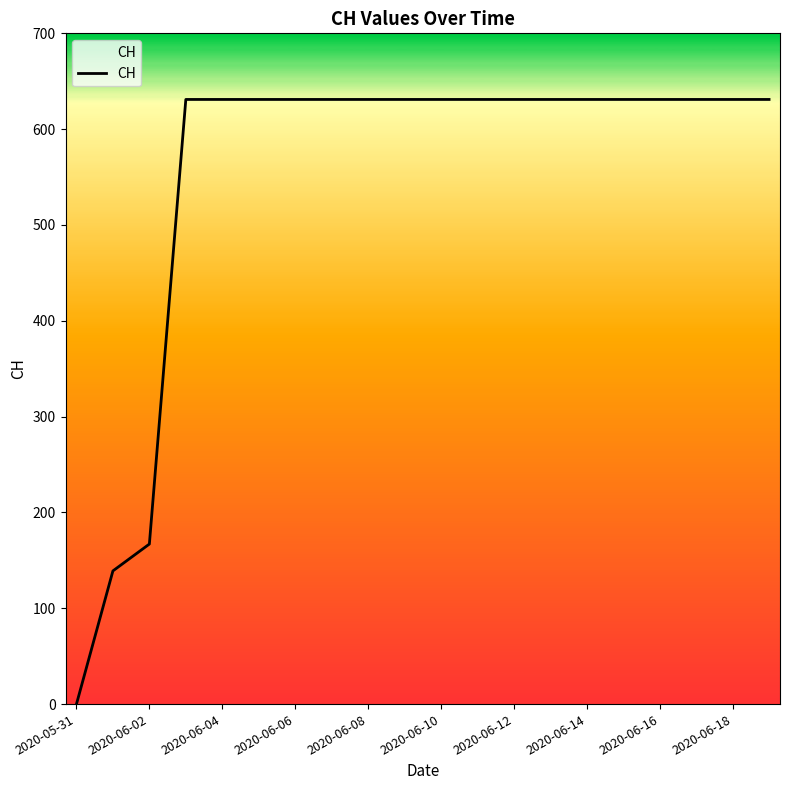

Does the chart display data point markers on the line(s)?

No